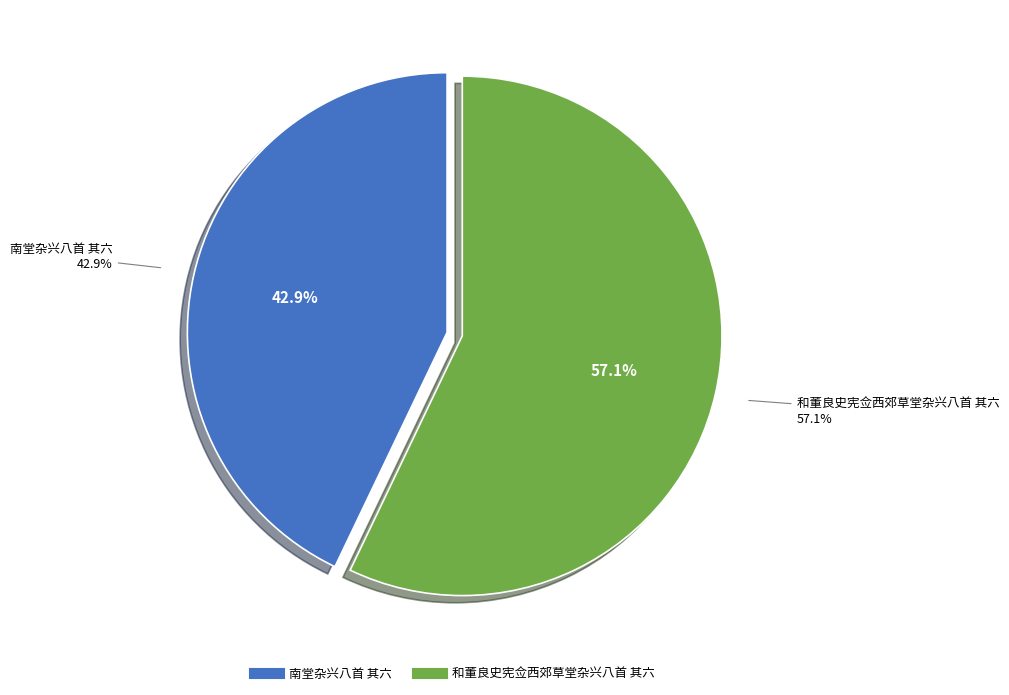

To the nearest percent, what is the combined percentage of 和董良史宪佥西郊草堂杂兴八首 其六 and 南堂杂兴八首 其六?

100%